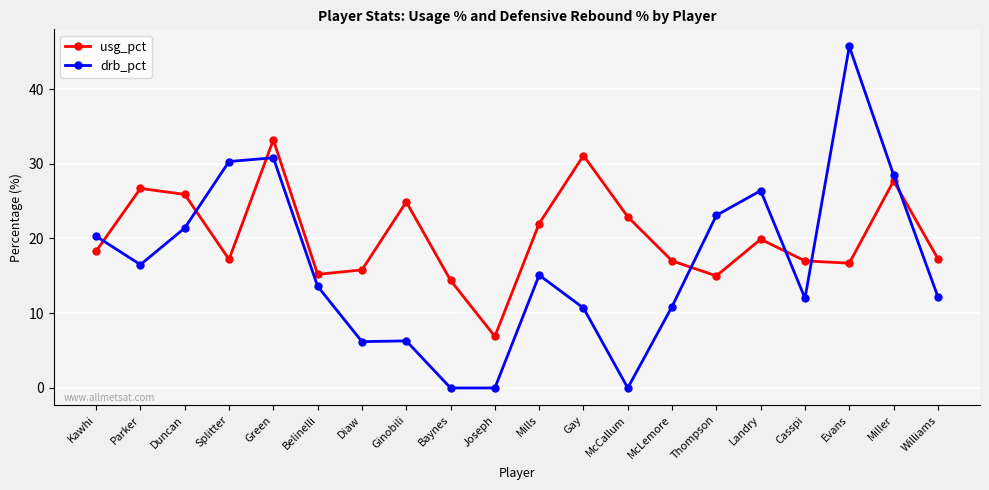

How many data points in drb_pct are above 15?

10